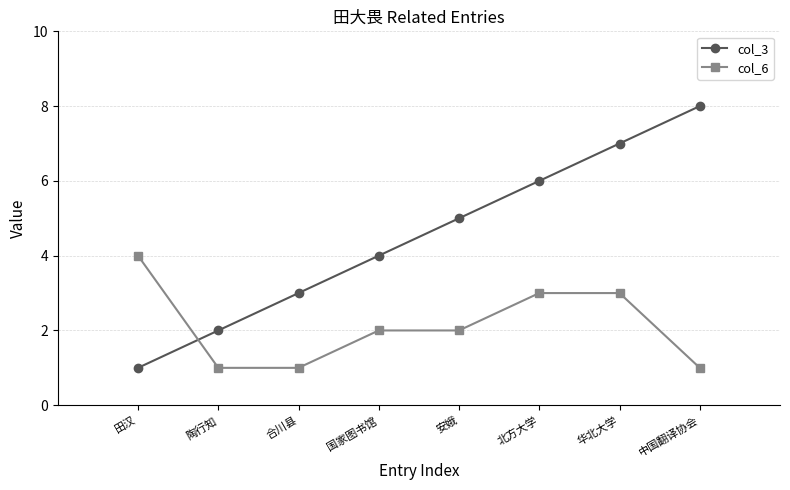

The value of col_6 at 北方大学 is 3. True or false?

True